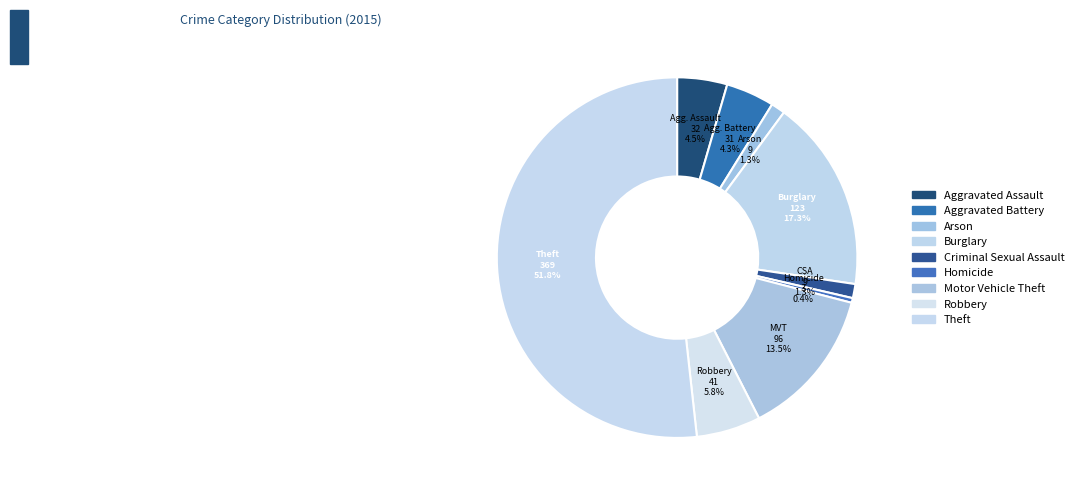

What is the majority slice?

Theft